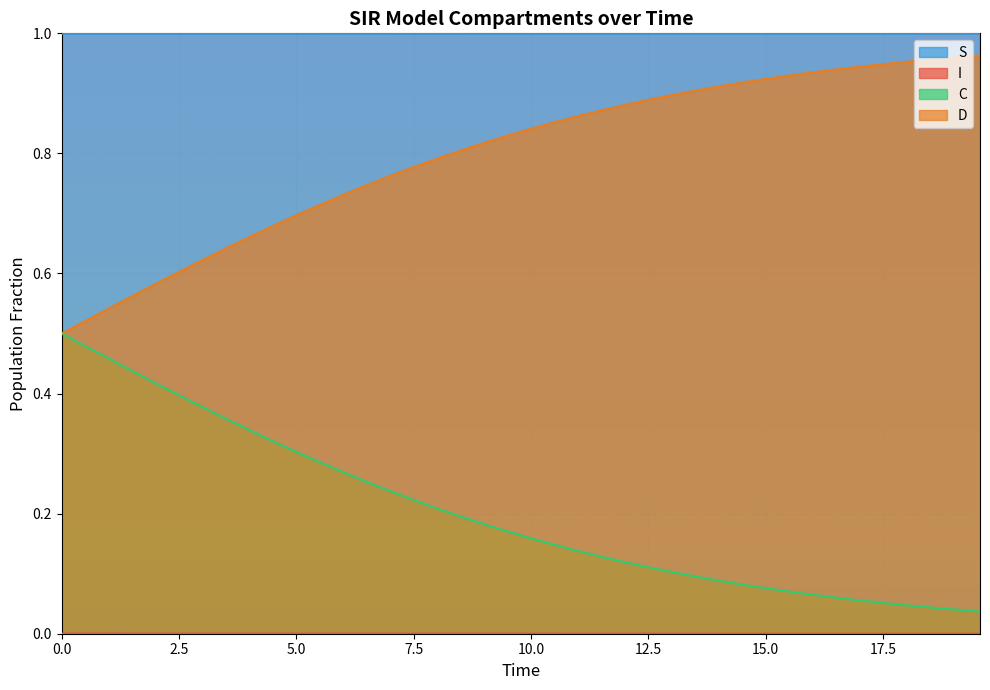

True or false: S and C cross at least once.

False